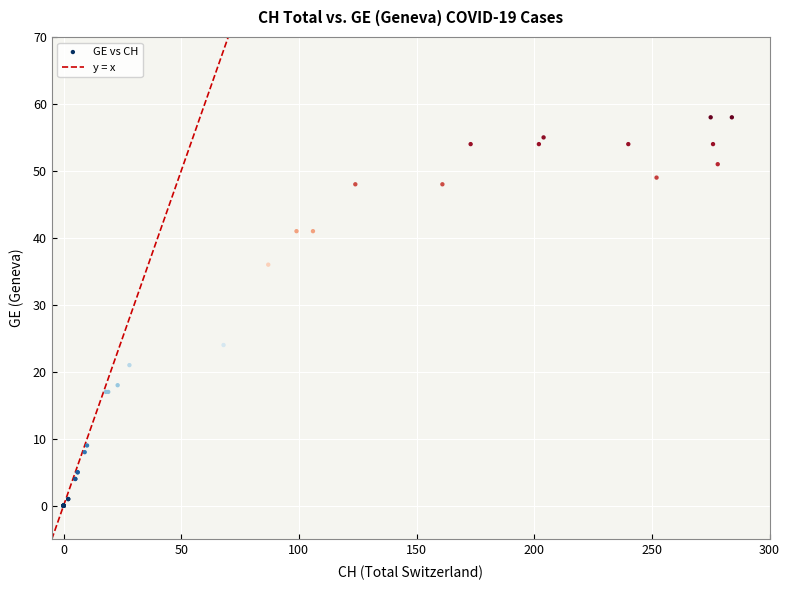

What Y value in the scatter plot is closest to 29?

24